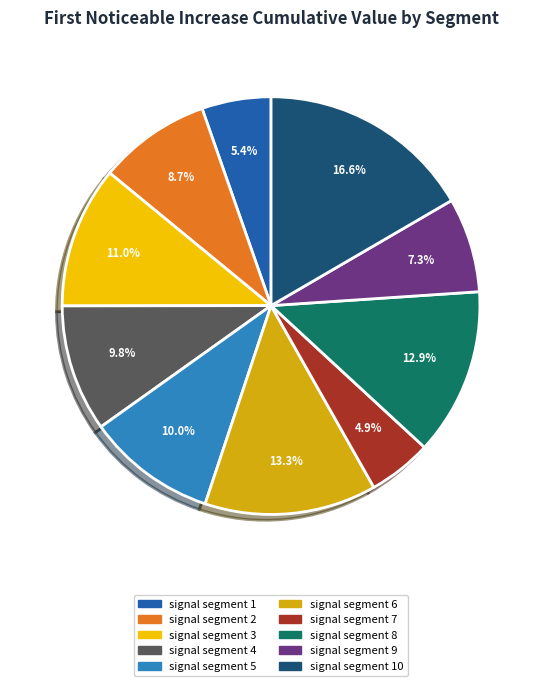

Does any single category account for the majority?

No